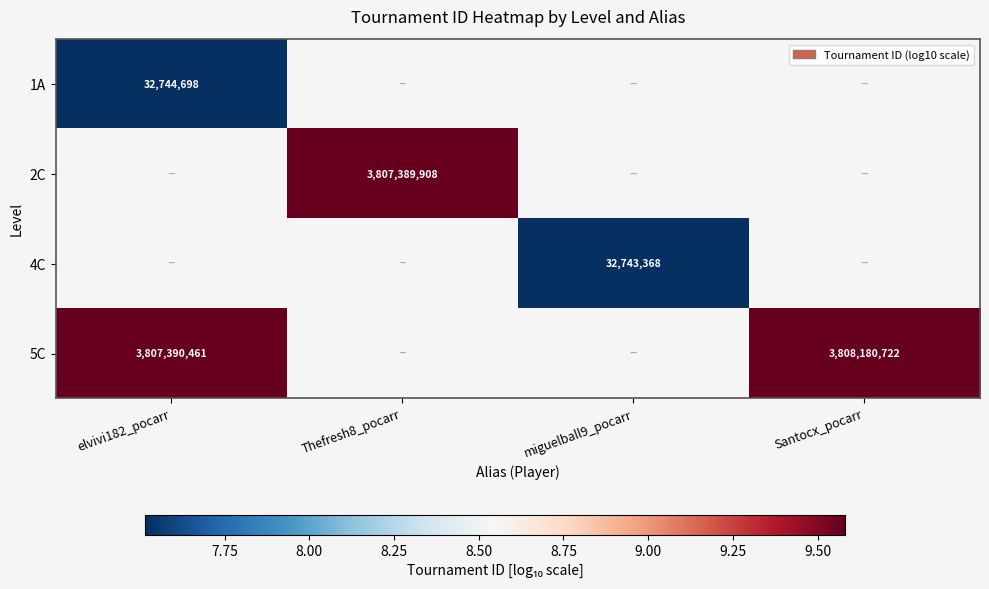

Rank the categories by 5C value from lowest to highest.

elvivi182_pocarr, Thefresh8_pocarr, miguelball9_pocarr, Santocx_pocarr